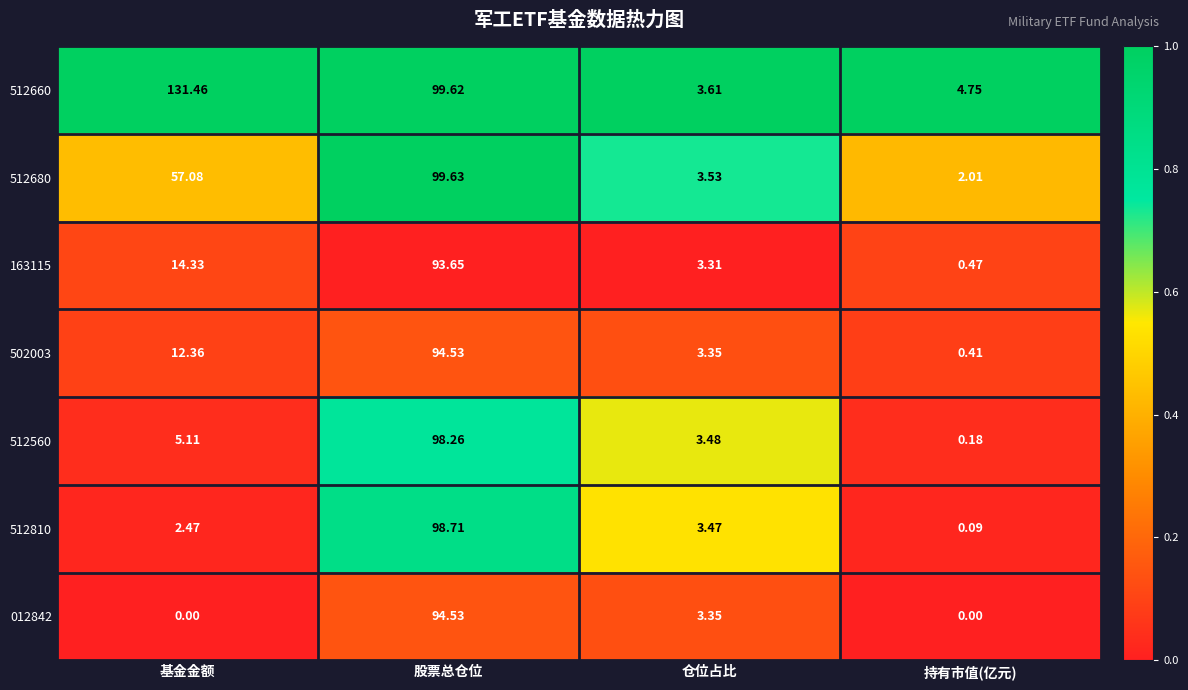

Where is 512660 nearest to the value 67?

股票总仓位